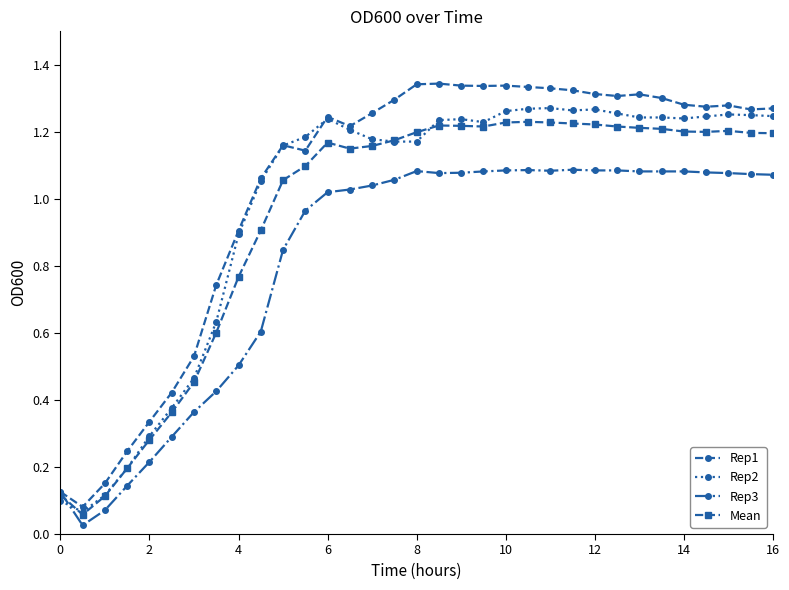

After their last crossing, which series has the higher values: Rep2 or Rep1?

Rep1